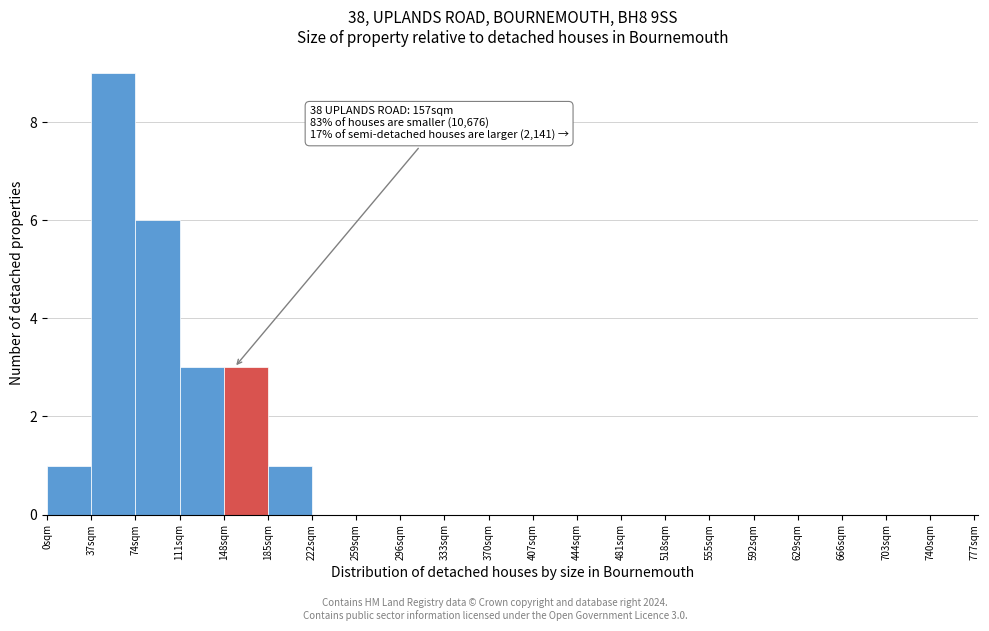

Over which range of the x-axis is the bar tallest?

37 to 74